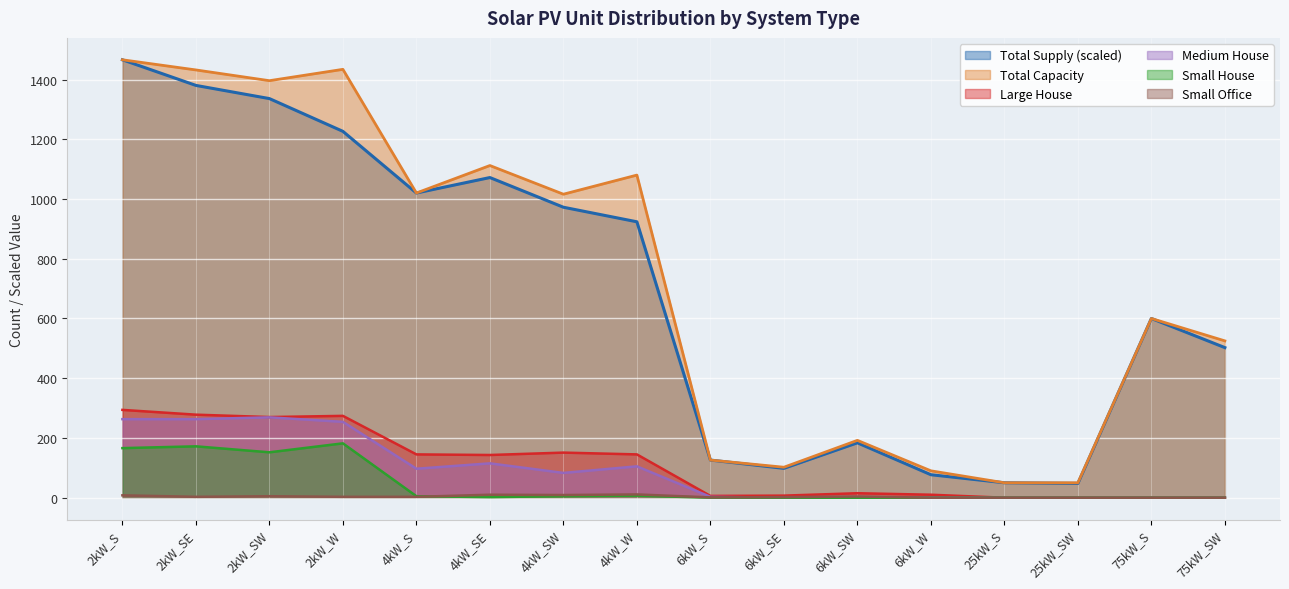

What are all the series names shown in the legend?

Total Supply (scaled), Total Capacity, Large House, Medium House, Small House, Small Office